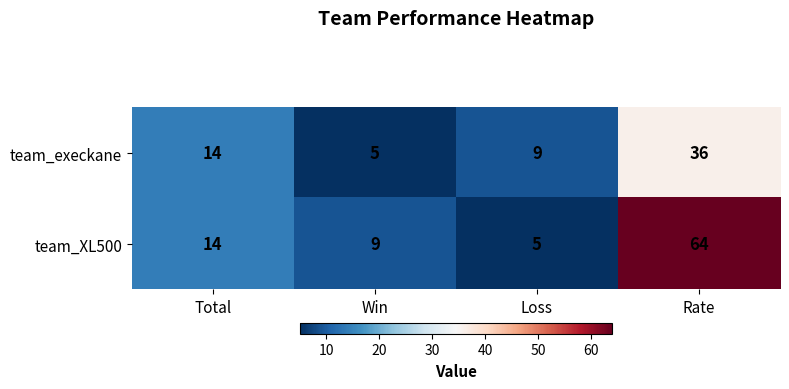

What is the smallest value displayed?

5